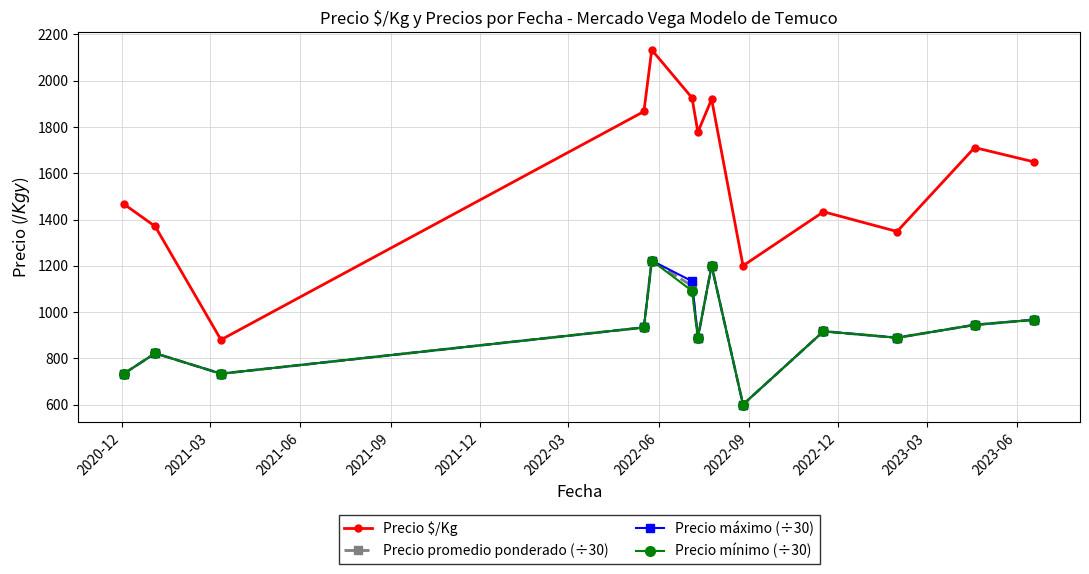

What is the value of the Precio máximo (÷30) point at the 6th from the left?

1133.3